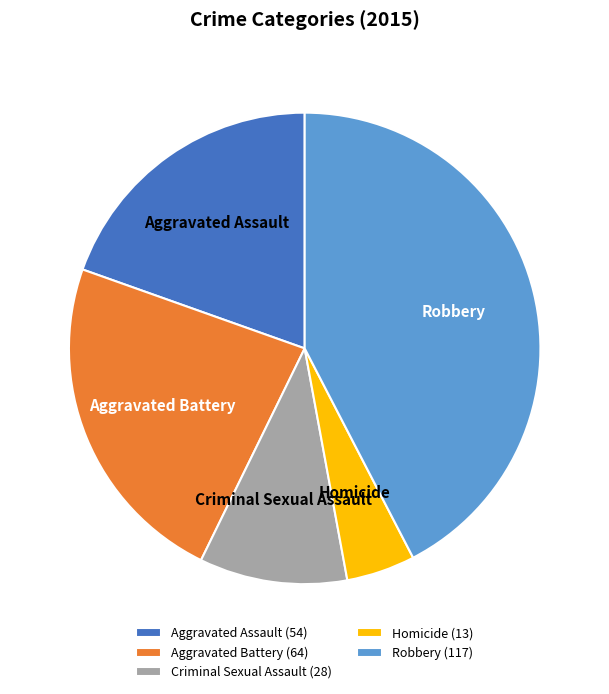

Do Aggravated Assault and Robbery together represent more than half of the pie?

Yes